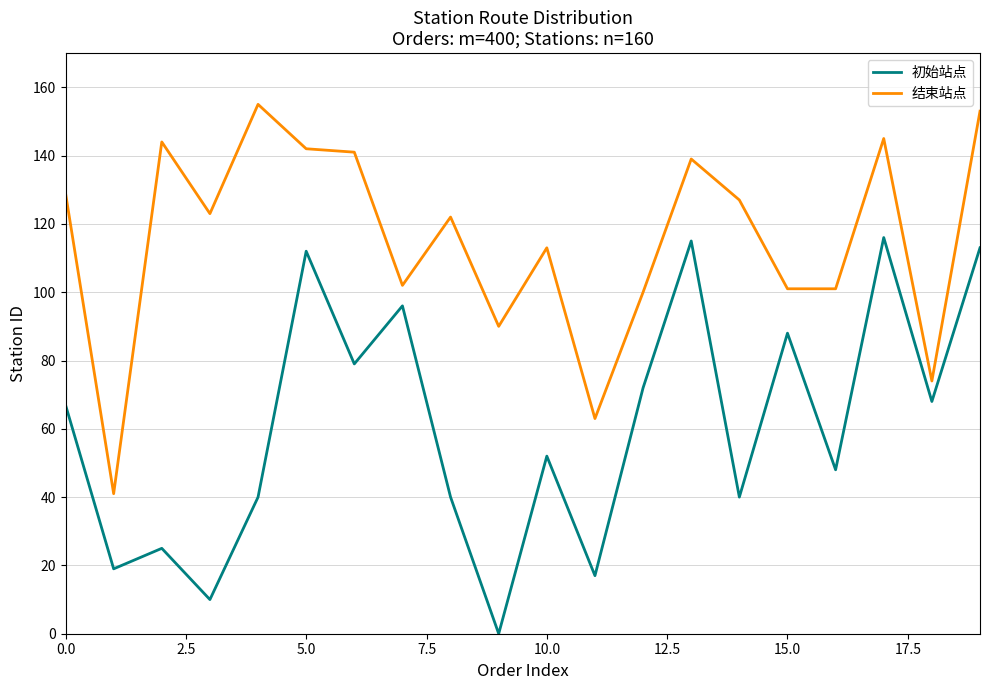

Reading right to left, list all the values displayed in this chart.

初始站点: 113	68	116	48	88	40	115	72	17	52	0	40	96	79	112	40	10	25	19	67
结束站点: 153	74	145	101	101	127	139	100	63	113	90	122	102	141	142	155	123	144	41	129